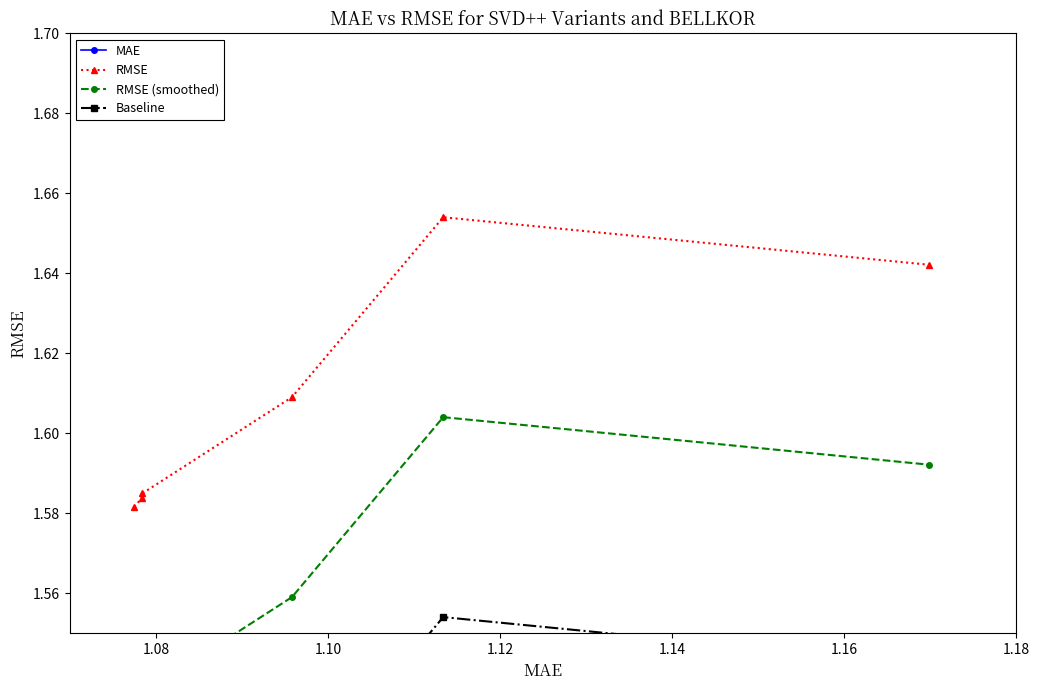

How many RMSE values are between 1 and 2?

6